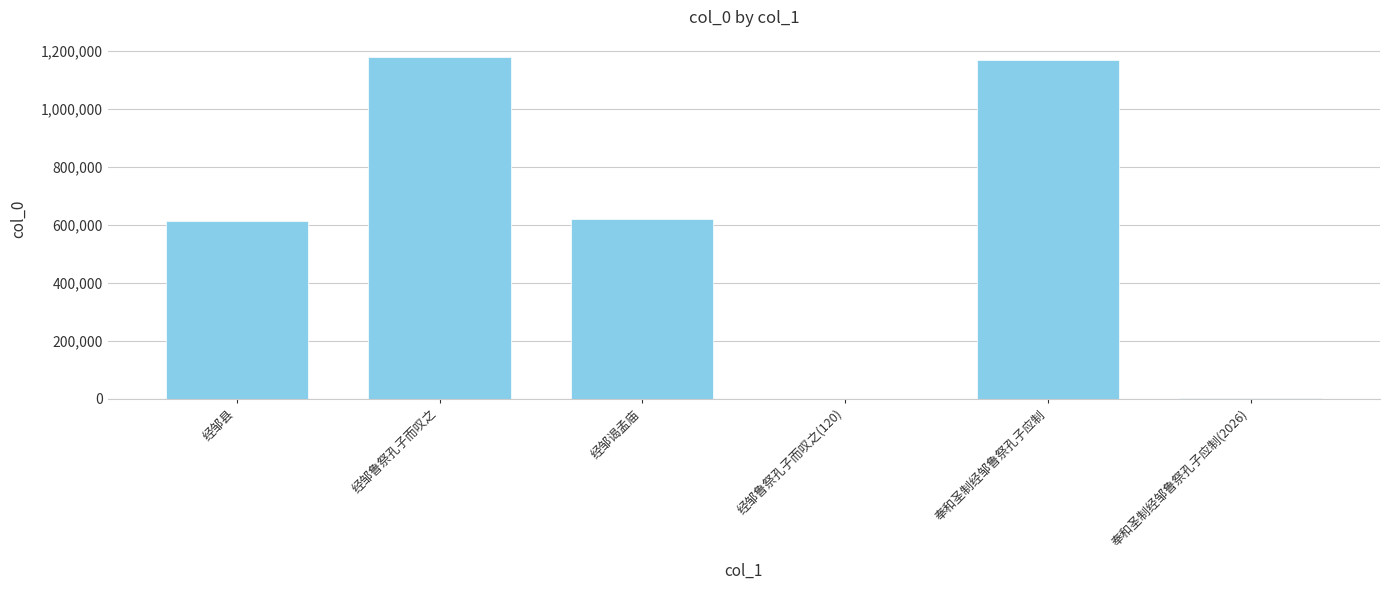

What is the average value?

597097